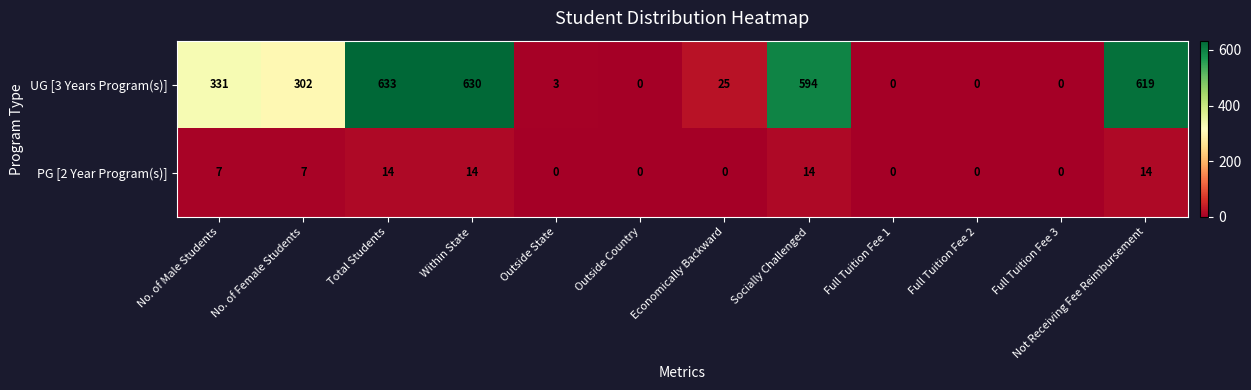

List the series in order of their peak value, highest first.

UG [3 Years Program(s)], PG [2 Year Program(s)]